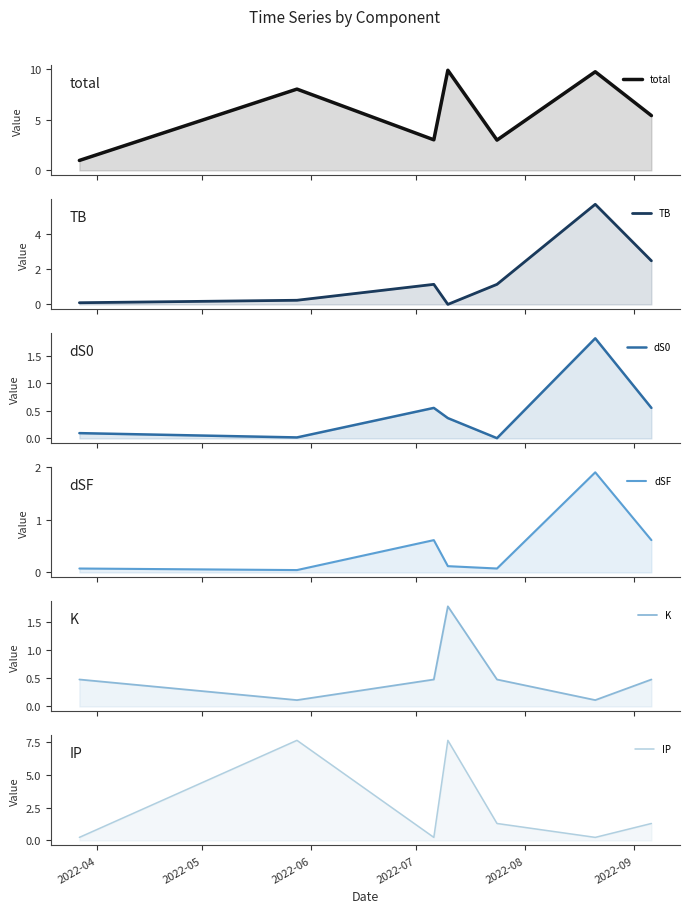

At 2022-04, list the series in order from largest to smallest.

total, K, IP, TB, dS0, dSF